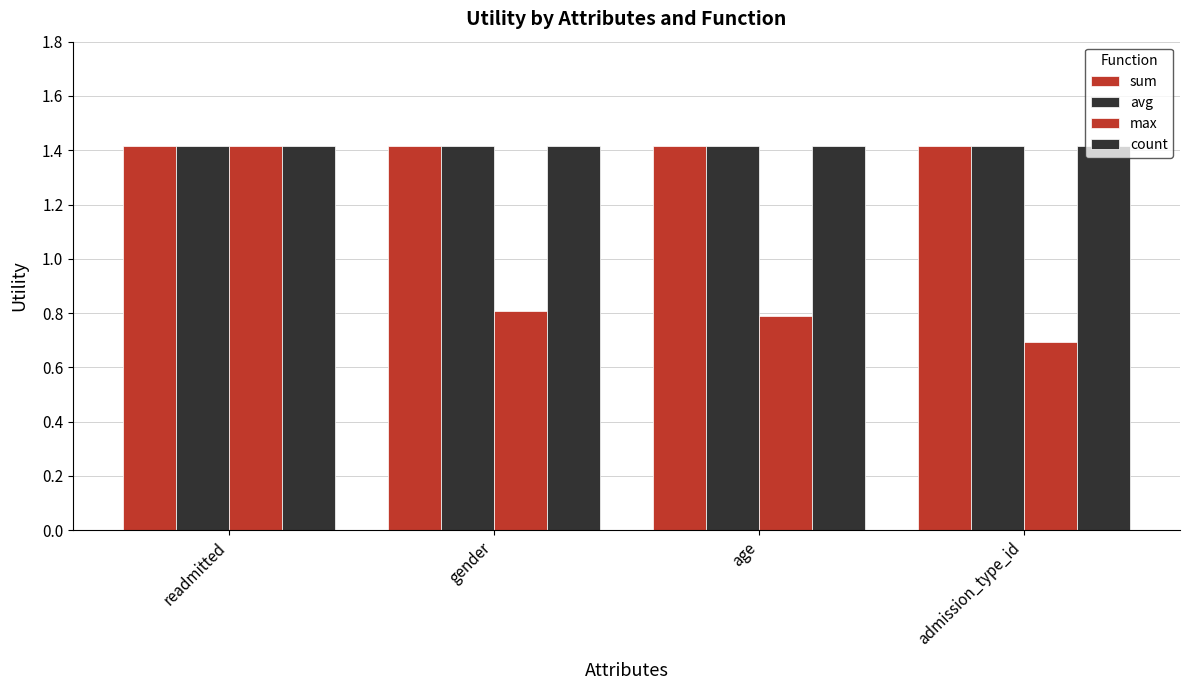

How many series are shown in this chart?

4